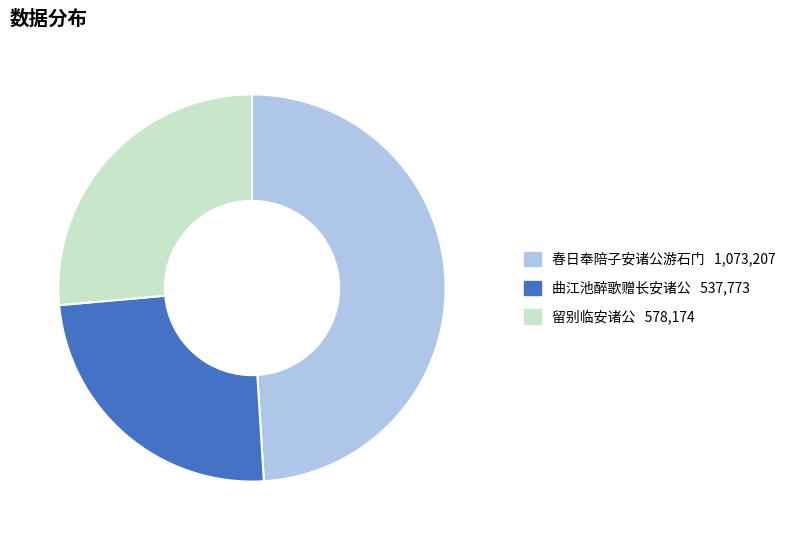

Is there a majority slice in this chart?

No